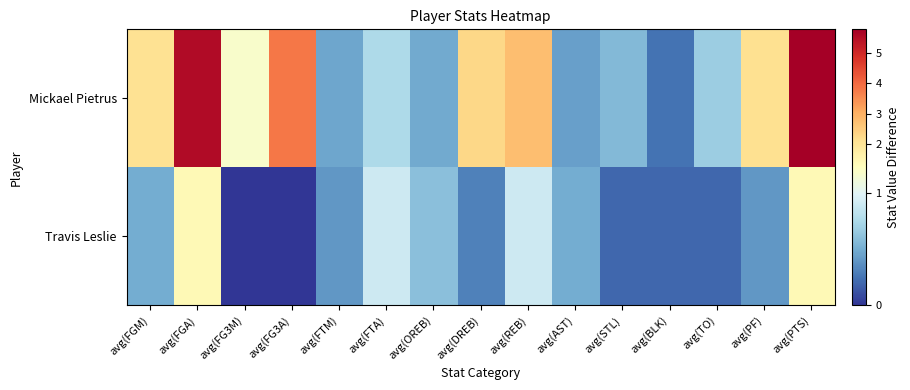

Reading left to right, list all the values displayed in this chart.

Mickael Pietrus: avg(FGM)=2.1	avg(FGA)=5.5	avg(FG3M)=1.2	avg(FG3A)=3.8	avg(FTM)=0.5	avg(FTA)=0.8	avg(OREB)=0.5	avg(DREB)=2.3	avg(REB)=2.8	avg(AST)=0.4	avg(STL)=0.6	avg(BLK)=0.2	avg(TO)=0.7	avg(PF)=2.1	avg(PTS)=5.8
Travis Leslie: avg(FGM)=0.5	avg(FGA)=1.4	avg(FG3M)=0.0	avg(FG3A)=0.0	avg(FTM)=0.4	avg(FTA)=0.9	avg(OREB)=0.6	avg(DREB)=0.3	avg(REB)=0.9	avg(AST)=0.5	avg(STL)=0.2	avg(BLK)=0.2	avg(TO)=0.2	avg(PF)=0.4	avg(PTS)=1.4